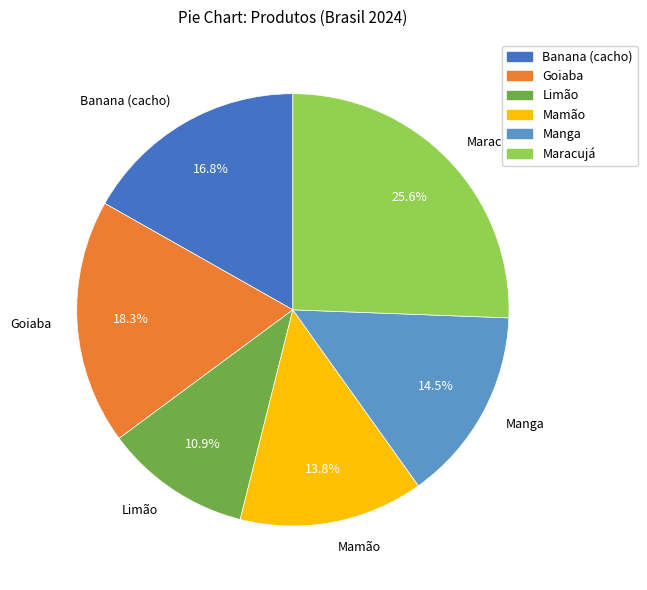

Rank the categories by value from lowest to highest.

Limão, Mamão, Manga, Banana (cacho), Goiaba, Maracujá